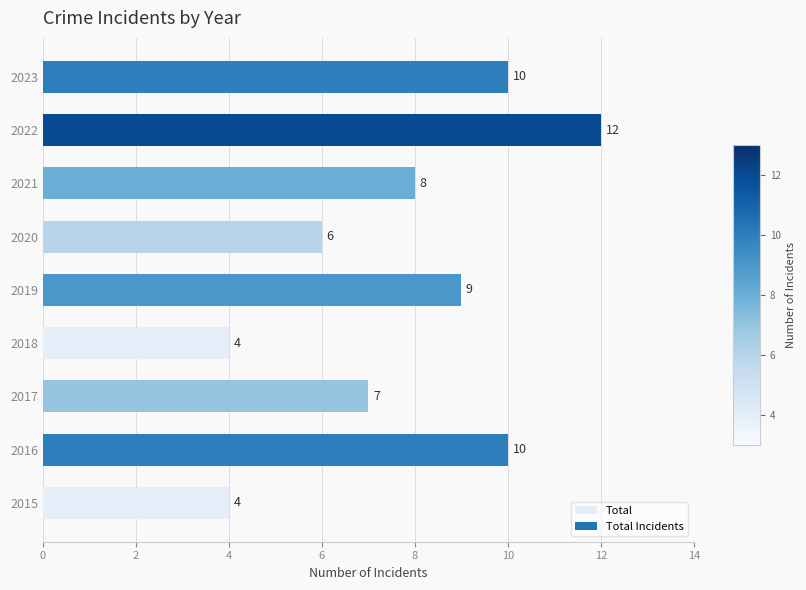

Where is the data nearest to the value 8?

2021